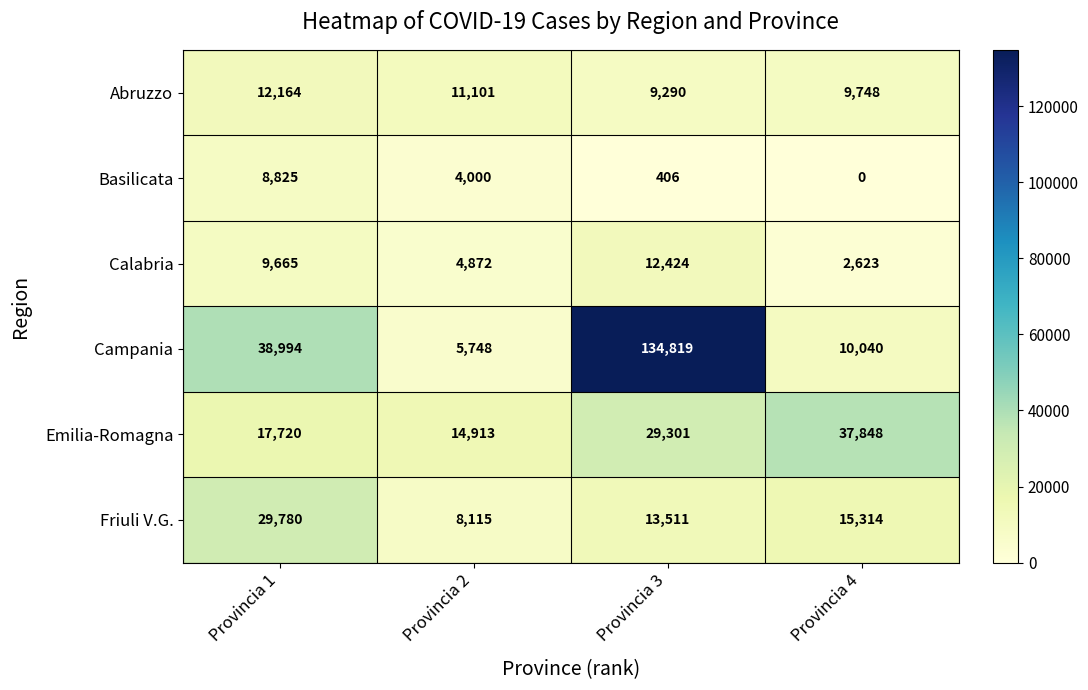

What is the sum of the Basilicata values at Provincia 2 and Provincia 4?

4000